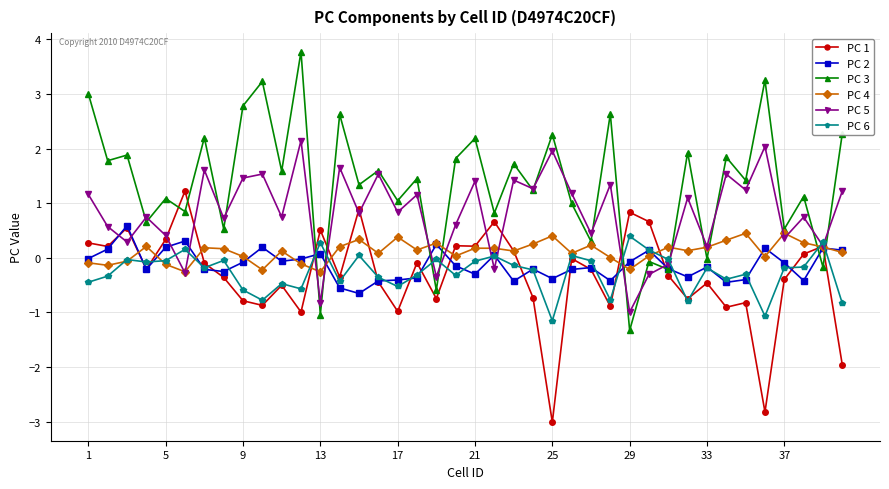

True or false: PC 3 and PC 1 intersect in this chart.

True